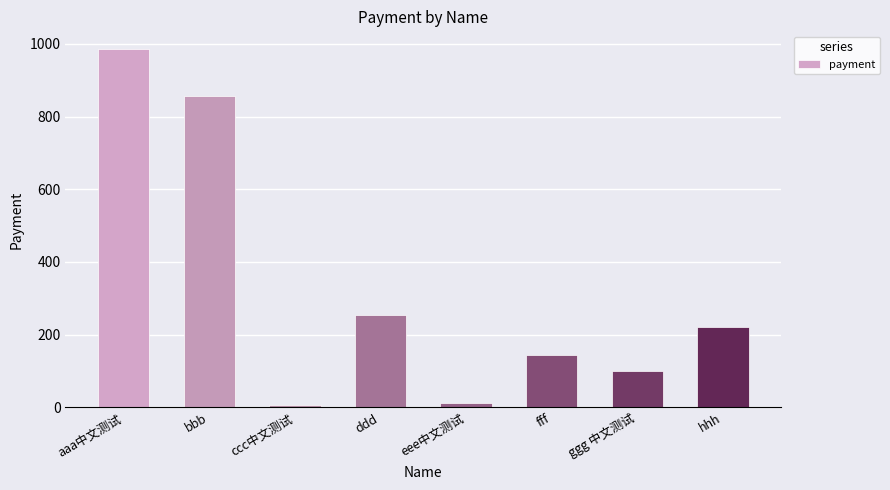

Which label corresponds to the largest value in the chart?

aaa中文测试